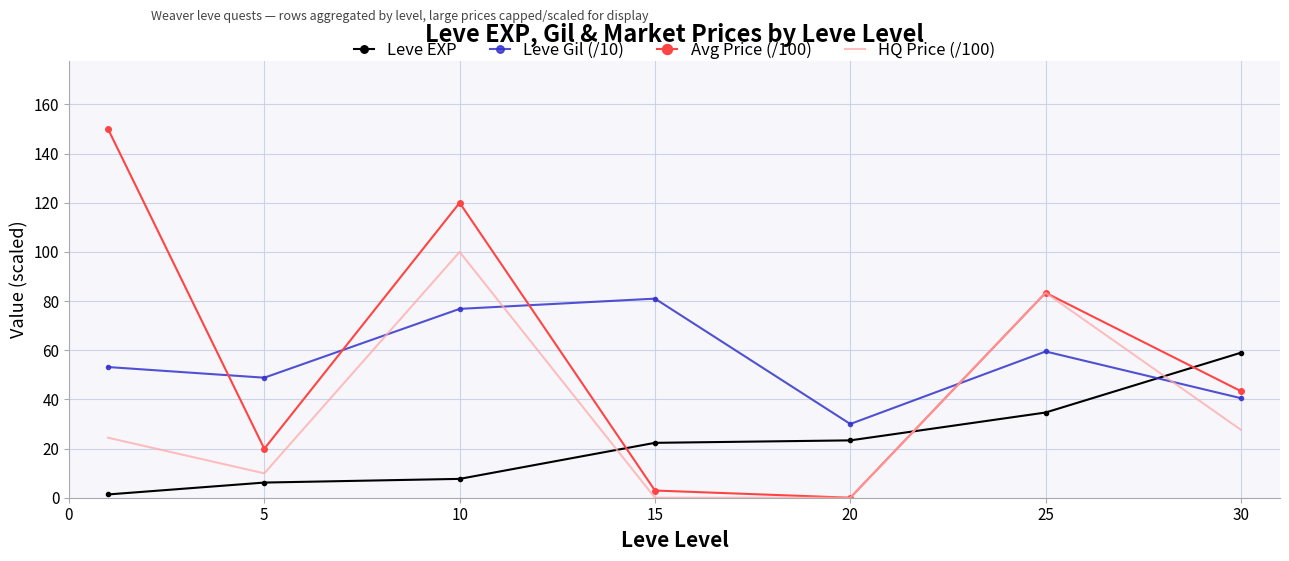

What are all the series names shown in the legend?

Leve EXP, Leve Gil (/10), Avg Price (/100), HQ Price (/100)